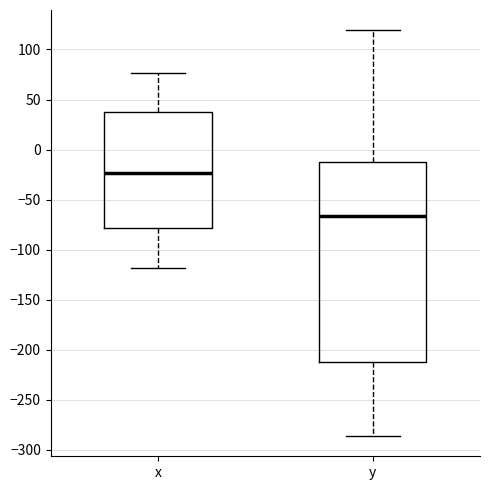

Reading left to right, transcribe this box plot: for each box, give where its median line is, the range the box spans, and where its two whiskers end, as read against the y-axis. The values are not printed on the chart, so give them approximately, as read against the axis.

x: median -25, box -80 to 35, whiskers -120 to 75
y: median -65, box -210 to -10, whiskers -285 to 120